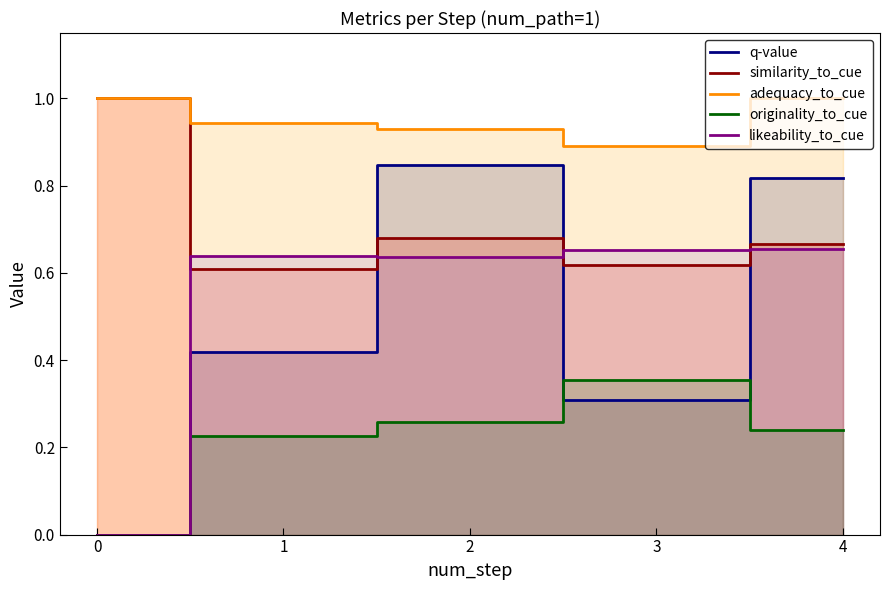

Reading right to left, transcribe all the data shown in this chart.

q-value: 0.8	0.3	0.8	0.4	0.0
similarity_to_cue: 0.7	0.6	0.7	0.6	1.0
adequacy_to_cue: 1.0	0.9	0.9	0.9	1.0
originality_to_cue: 0.2	0.4	0.3	0.2	0.0
likeability_to_cue: 0.7	0.7	0.6	0.6	0.0